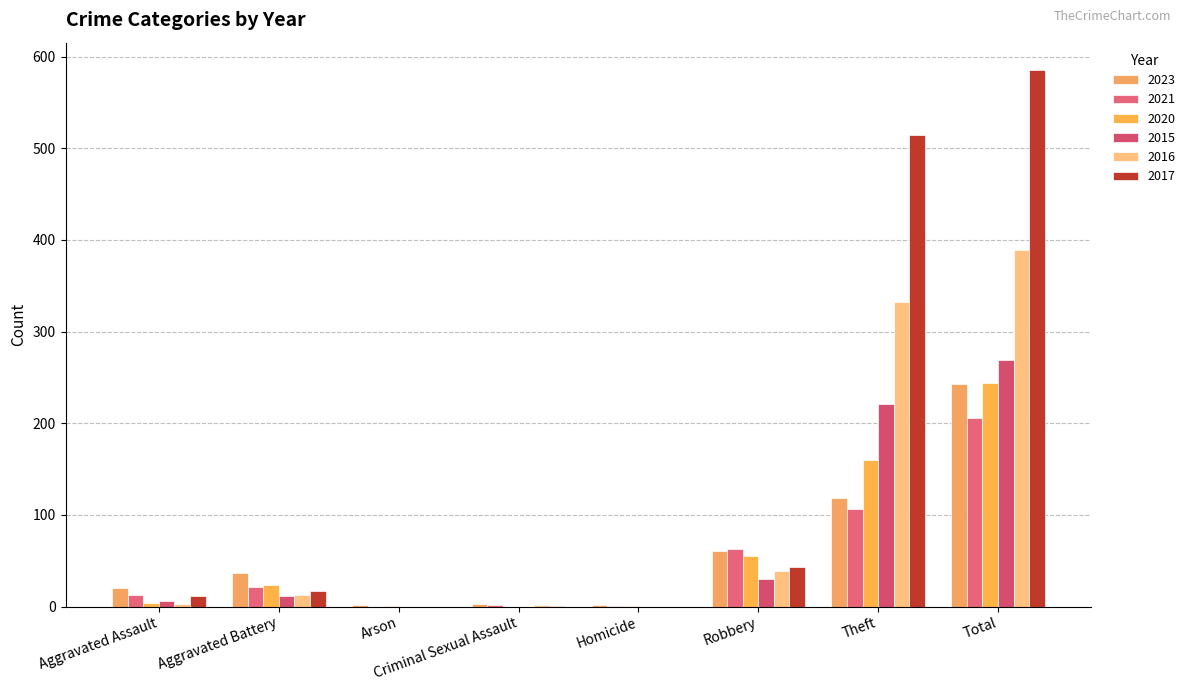

What is the sum of all 2023 values?

486